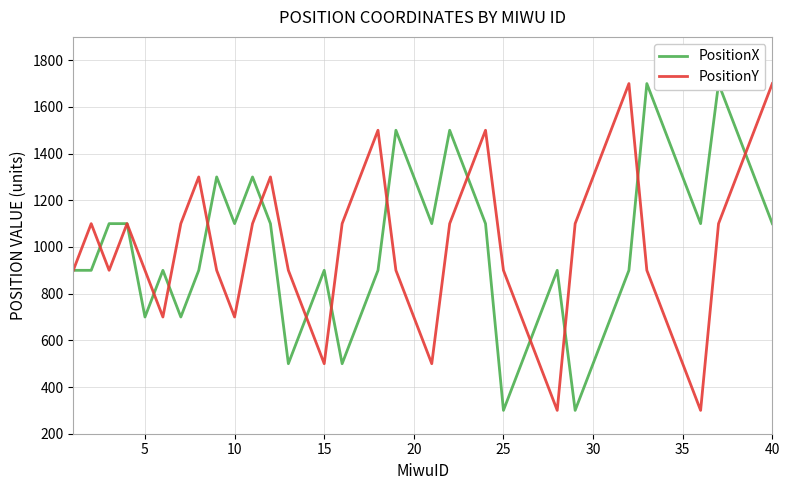

True or false: PositionX and PositionY intersect in this chart.

True